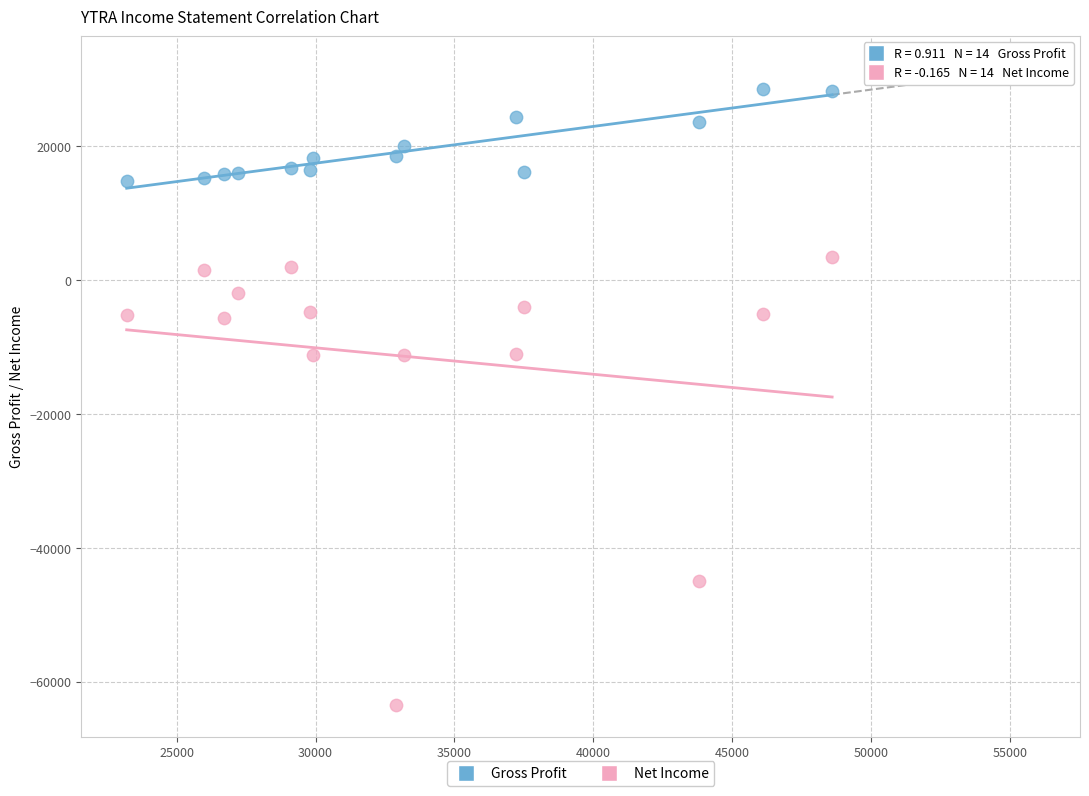

What are all the series names shown in the legend?

Gross Profit, Net Income